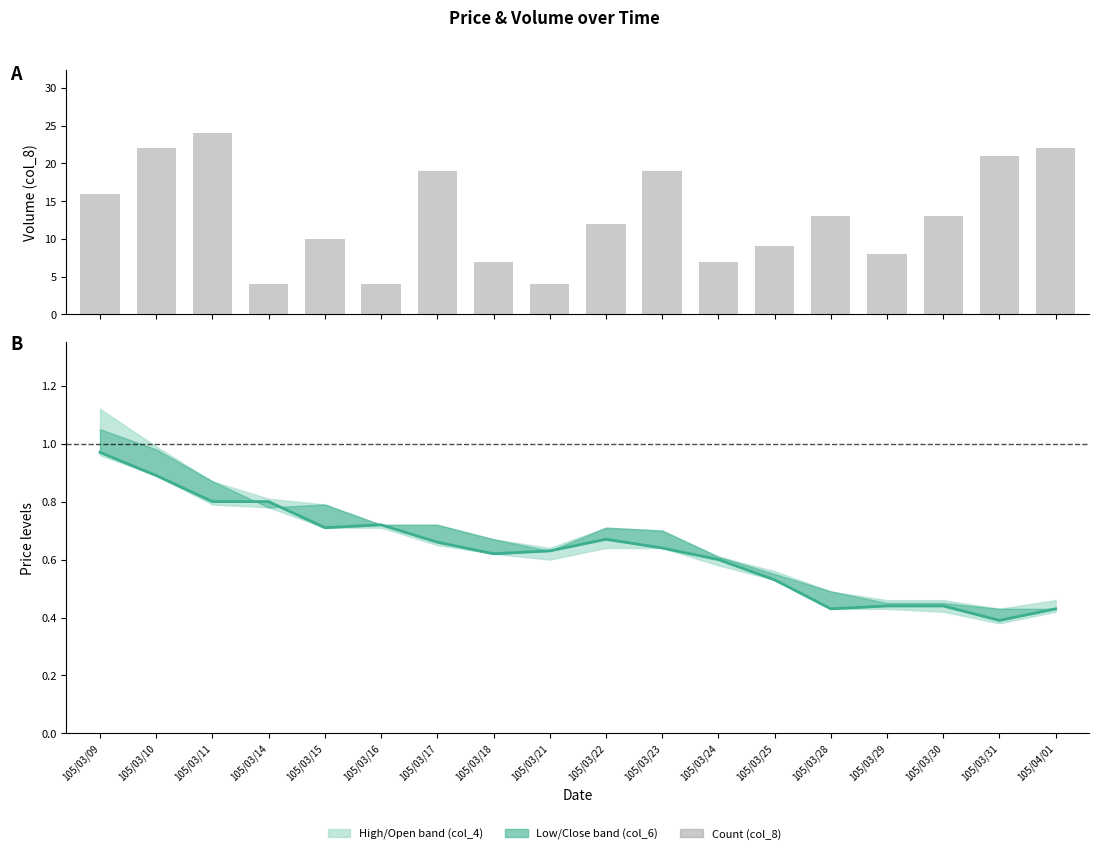

At which label does col_8 (count) first exceed 13?

105/03/09